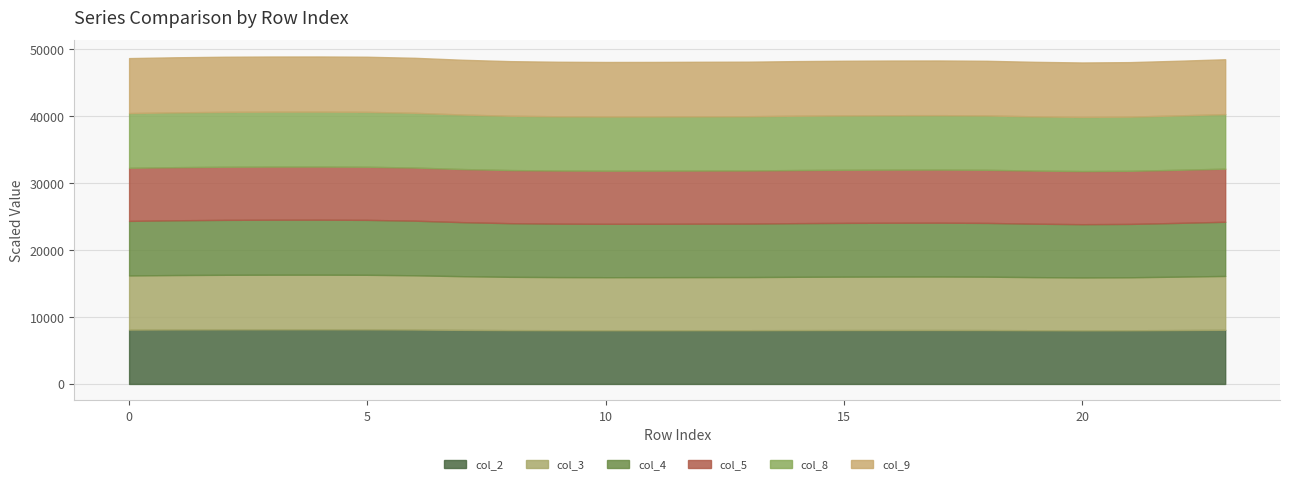

What is the maximum value for col_2?

8159.5